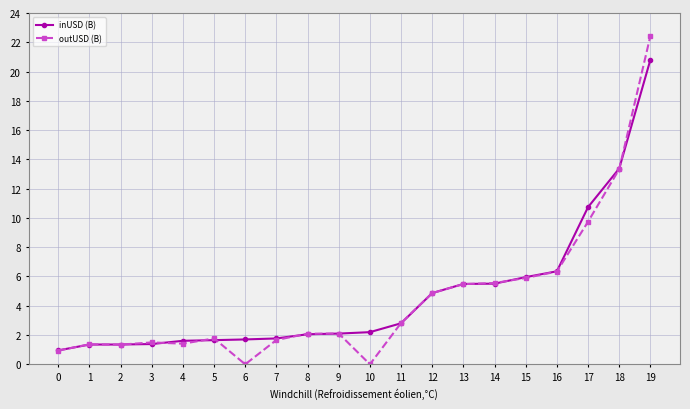

Which label corresponds to the largest value in the chart?

19